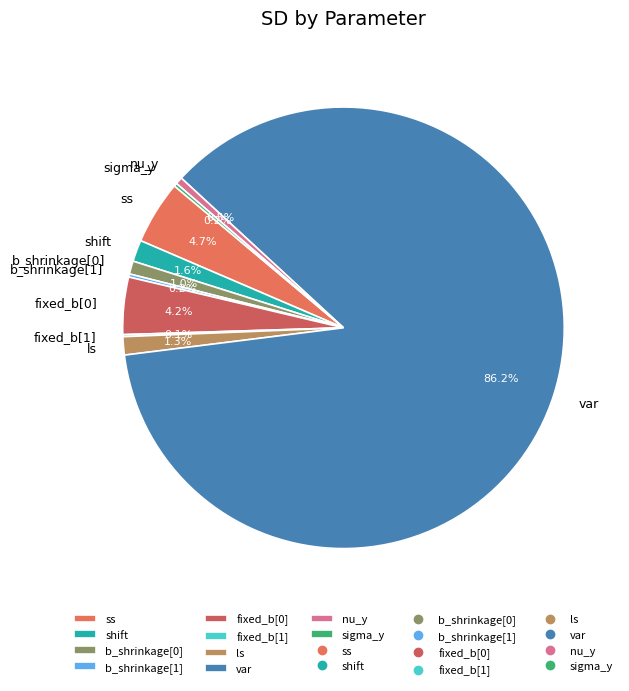

What is the majority slice?

var